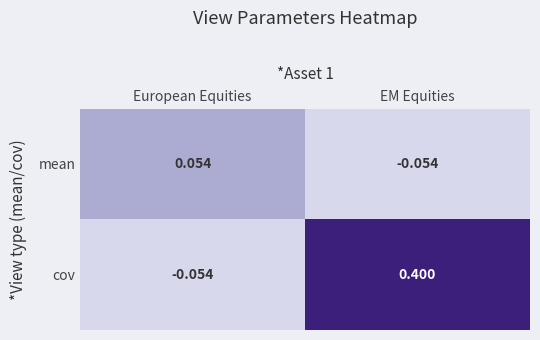

Which series has the largest range (max minus min)?

cov